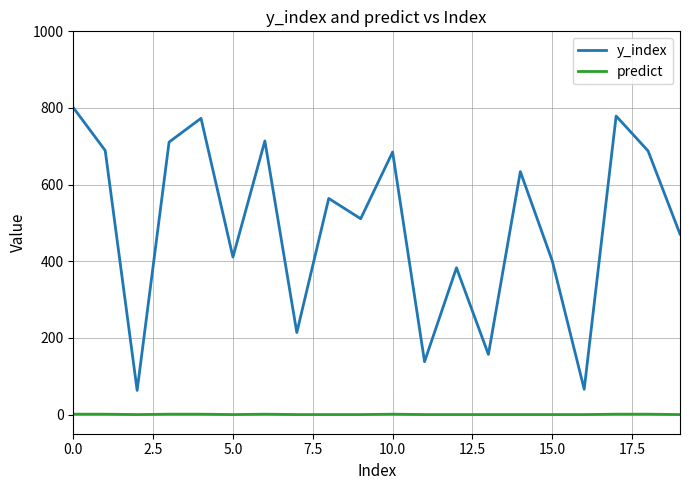

True or false: y_index has more than 2 interior local peaks.

True